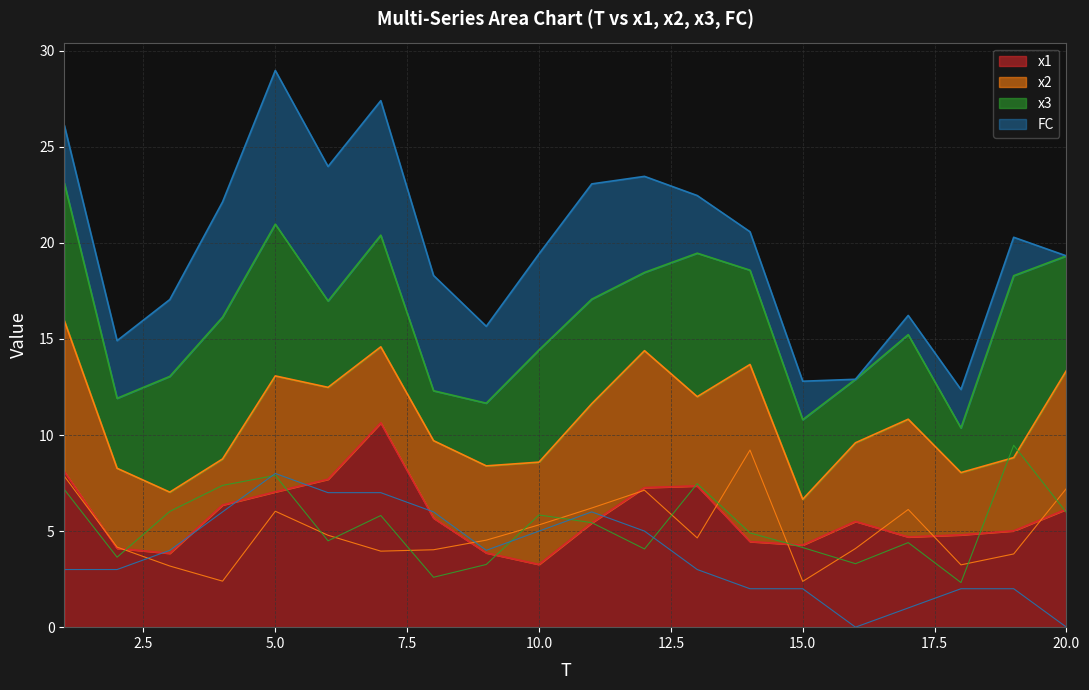

List the labels in order of FC value, smallest first.

16, 20, 17, 14, 15, 18, 19, 1, 2, 13, 3, 9, 10, 12, 4, 8, 11, 6, 7, 5